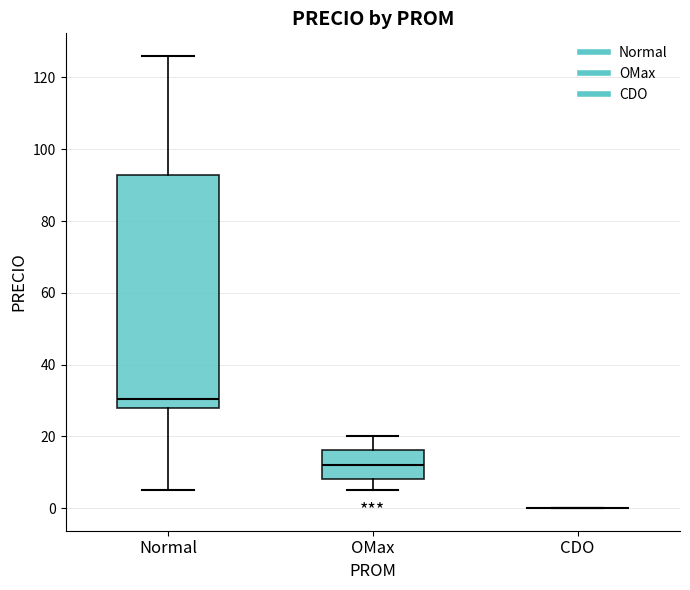

Comparing the boxes themselves (not the whiskers), which one is the tallest?

Normal